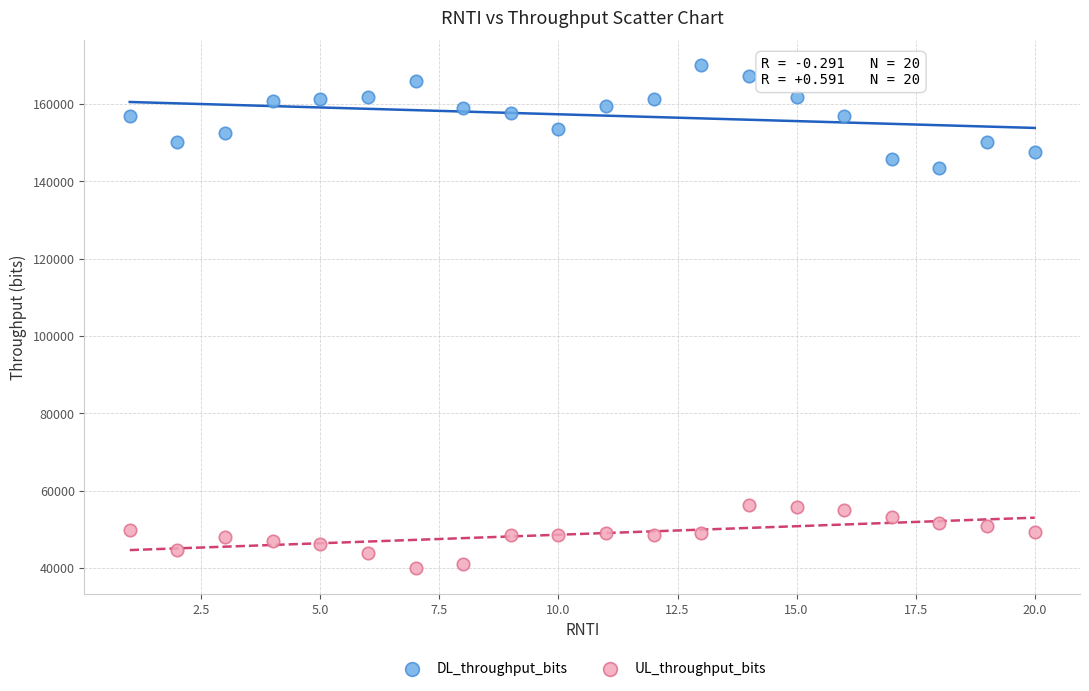

Which series contains the highest Y value?

DL_throughput_bits